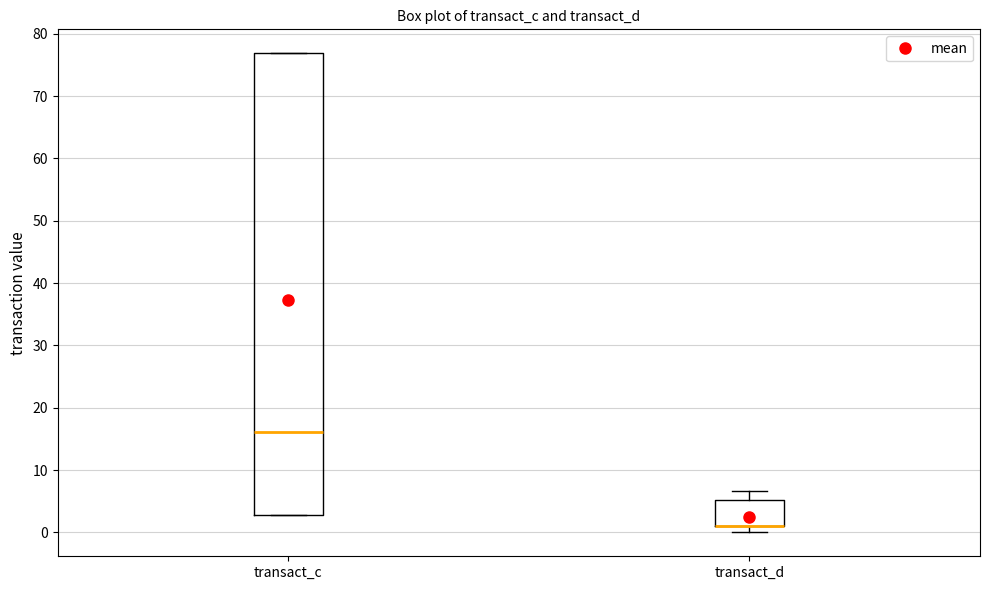

Where is the lower edge of the box for transact_d on the y-axis? The values are not printed on the chart, so give them approximately, as read against the axis.

1